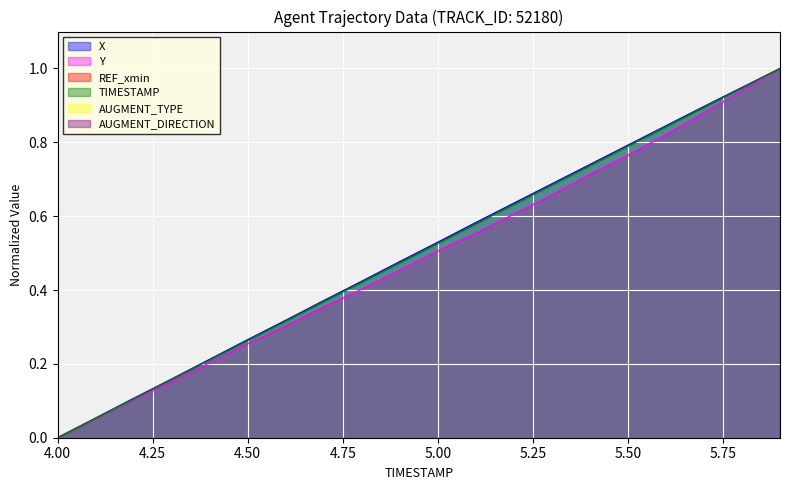

Is it true that X equals 0.9 at 5.7?

True